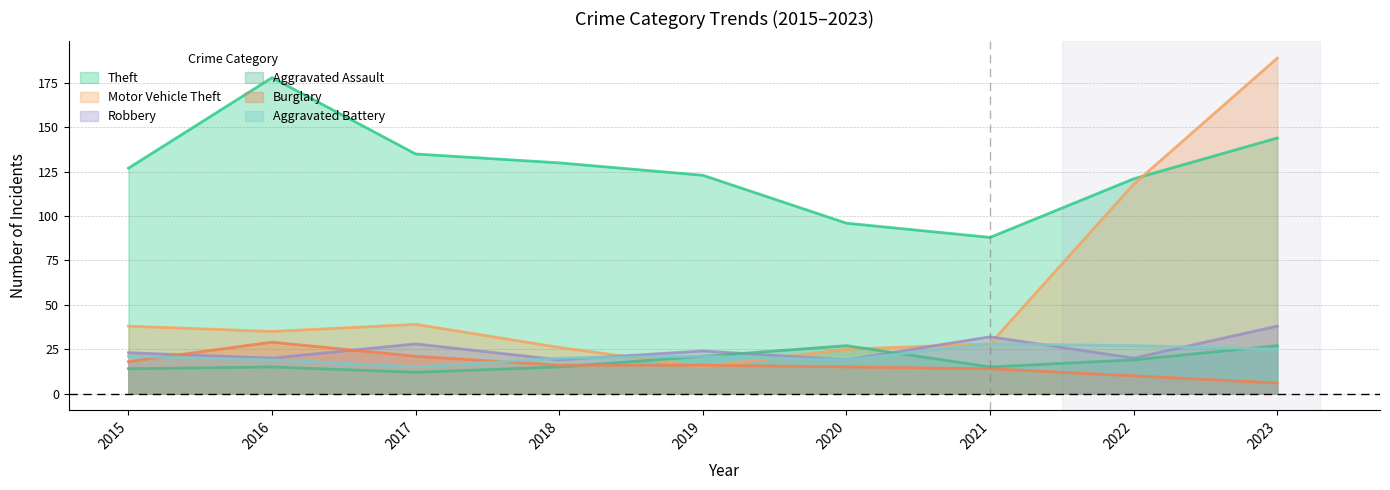

Rank the series at 2019 from lowest to highest value.

Motor Vehicle Theft, Burglary, Aggravated Assault, Aggravated Battery, Robbery, Theft